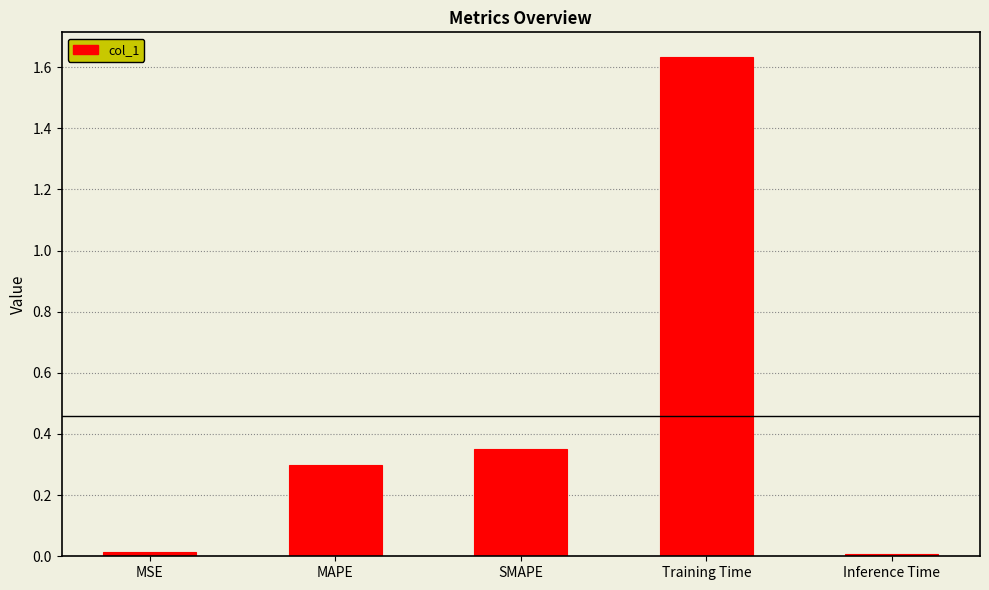

What is the change in value from MSE to Training Time?

+1.6